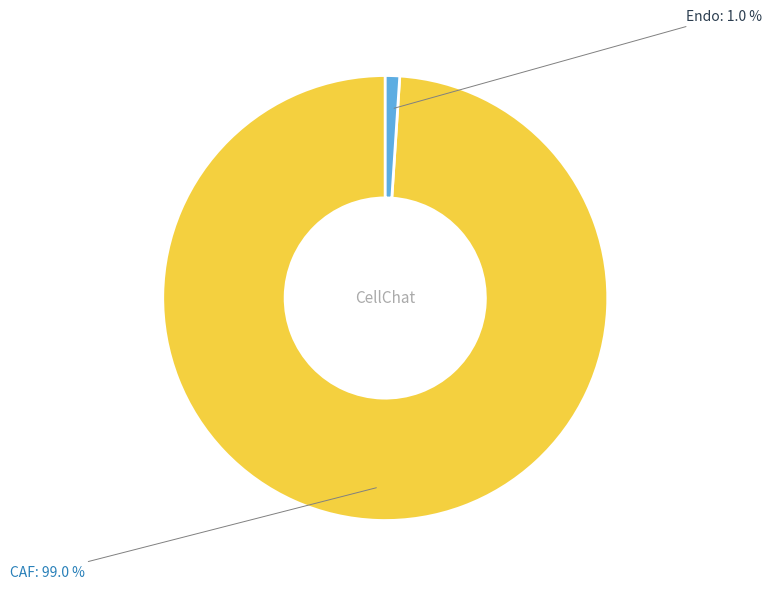

Which has a higher value, Endo or CAF?

CAF